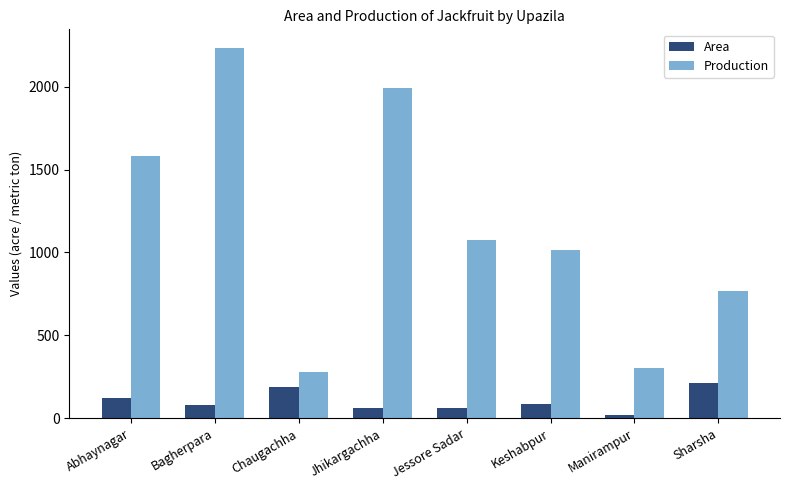

What position from the left is Jessore Sadar?

5